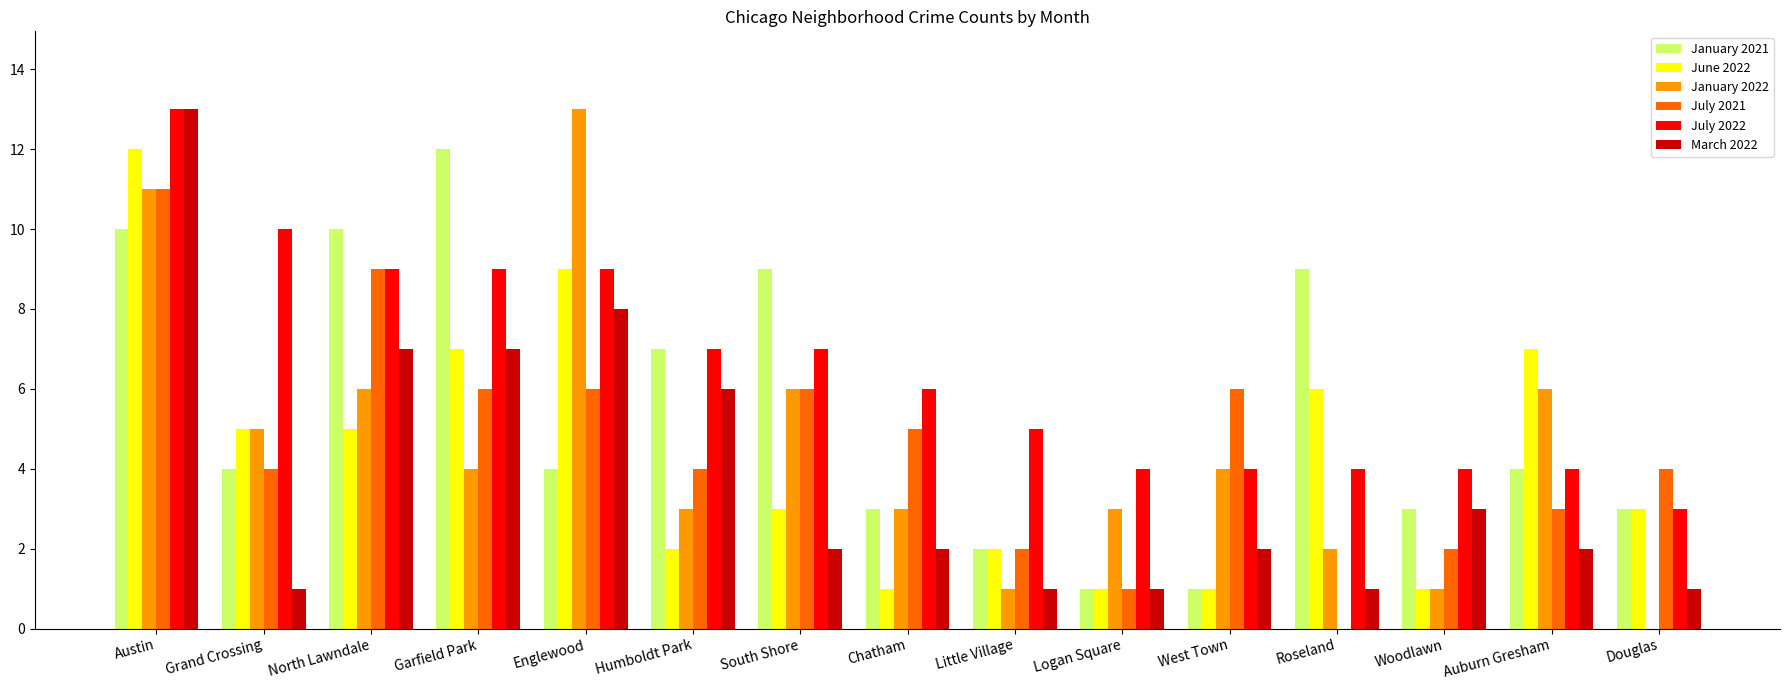

True or false: January 2022 has a value of 4 at West Town.

True